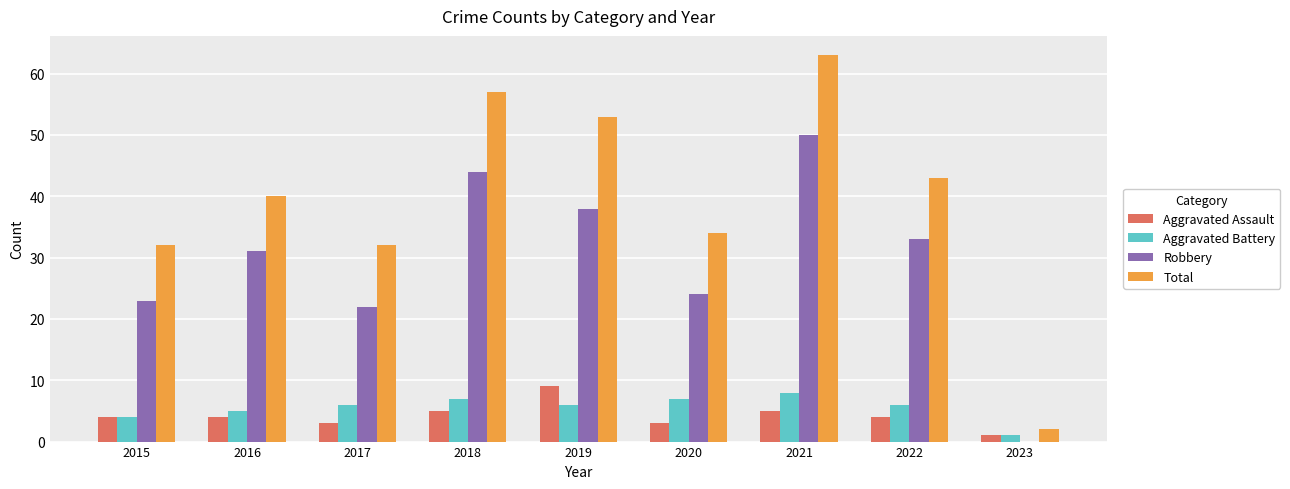

What is the sum of the Aggravated Battery values at 2017 and 2022?

12